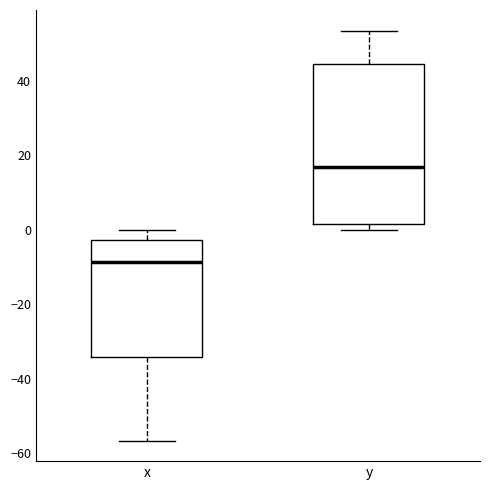

Where is the upper edge of the box for x on the y-axis? The values are not printed on the chart, so give them approximately, as read against the axis.

-2